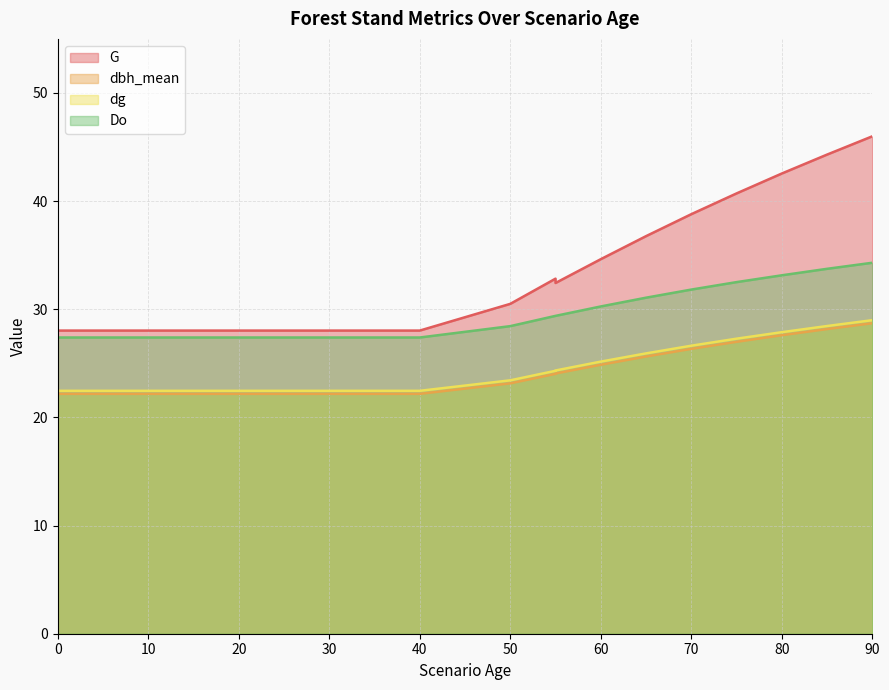

Rank the series by their maximum value, from lowest to highest.

dbh_mean, dg, Do, G